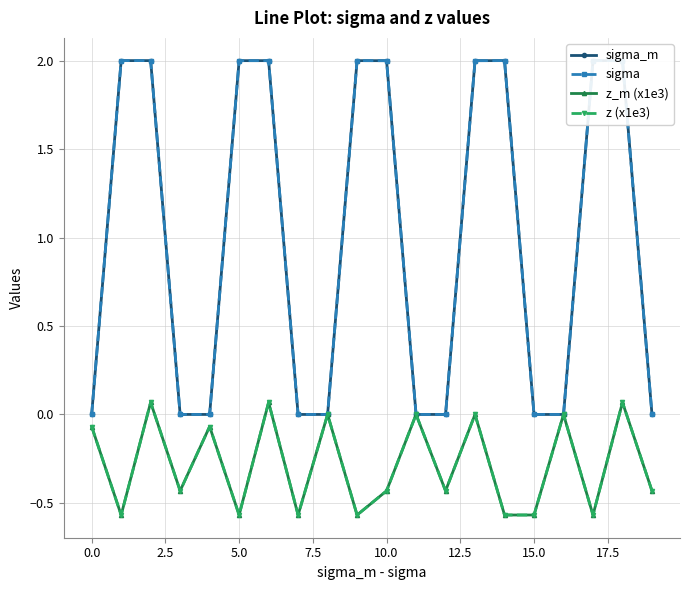

What is the maximum value for sigma?

2.0